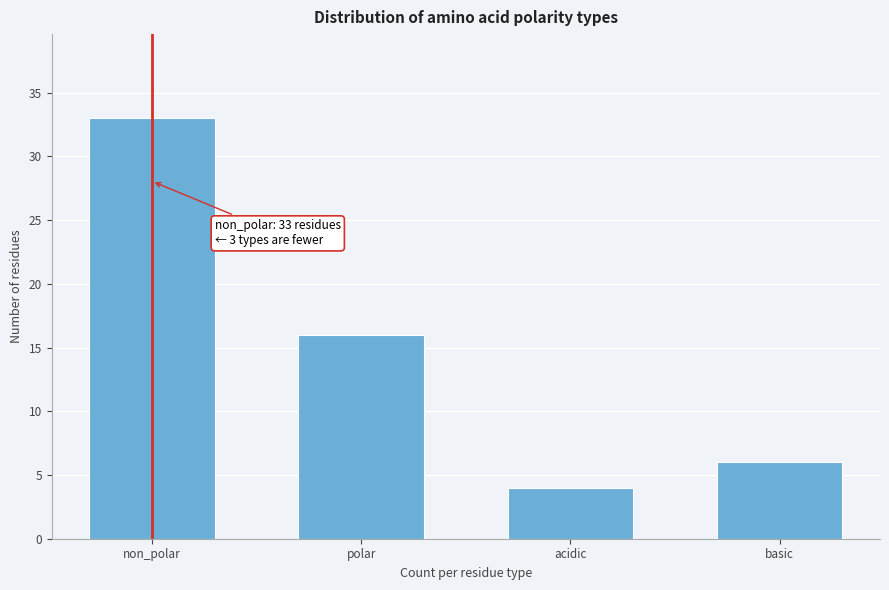

Reading right to left, extract all data points from this chart.

basic=6	acidic=4	polar=16	non_polar=33